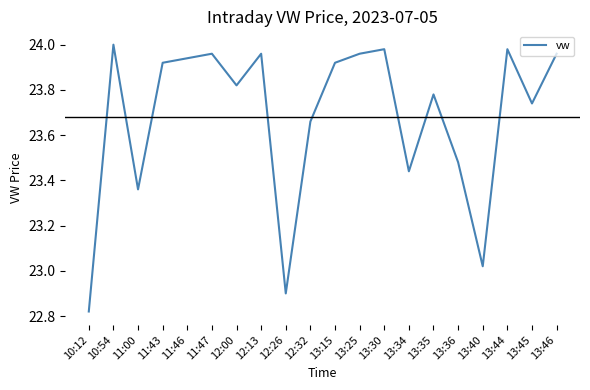

What position from the right is 11:43?

17